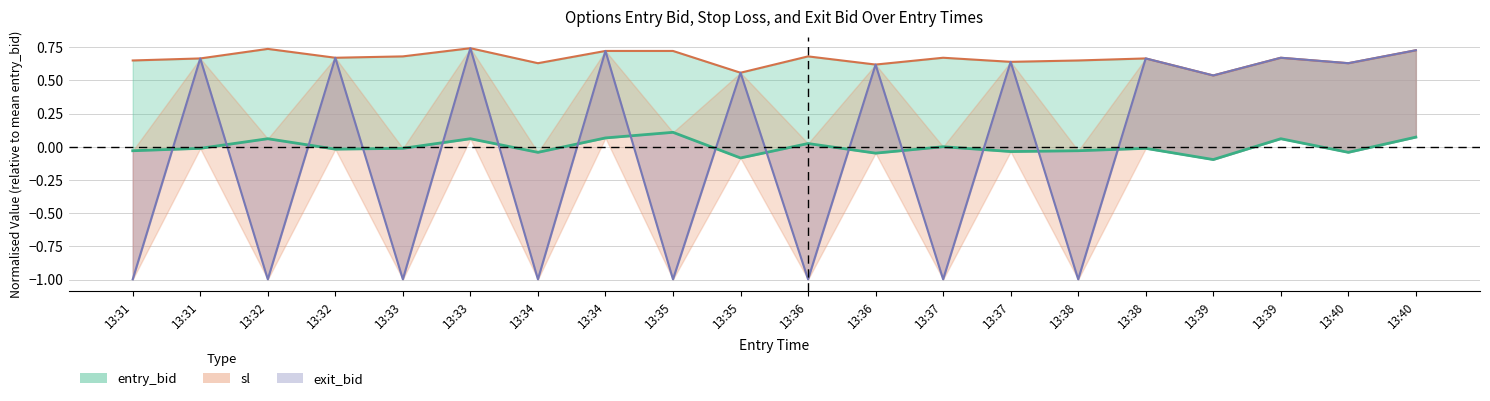

How many sl values are between 0 and 1?

20